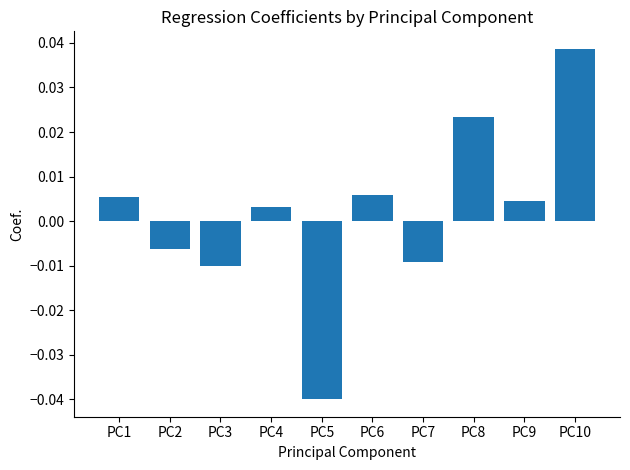

Which label corresponds to the largest value in the chart?

PC10